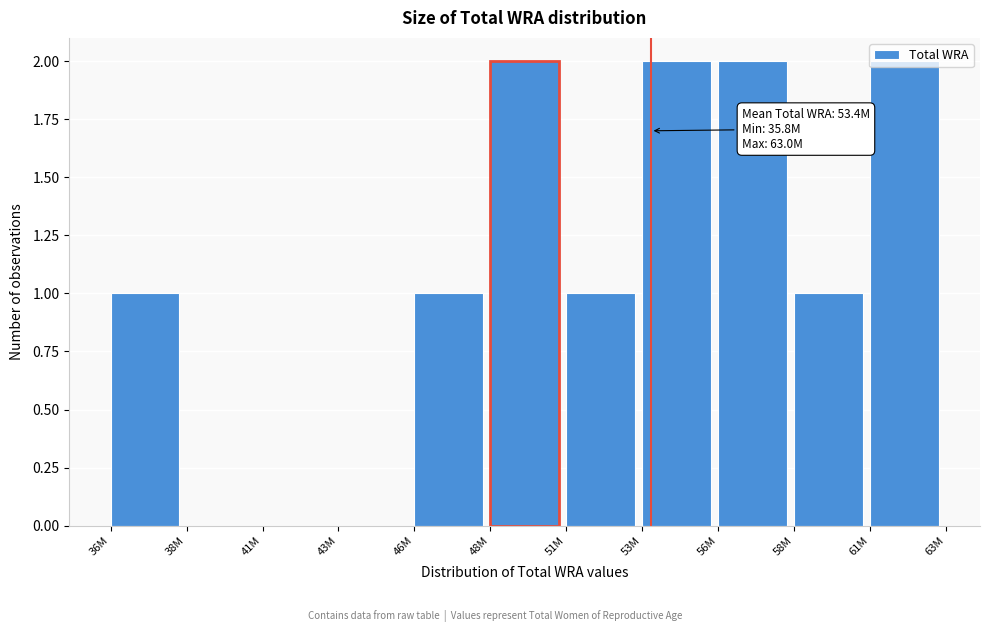

The chart shows a value of 1 at 58M. True or false?

True